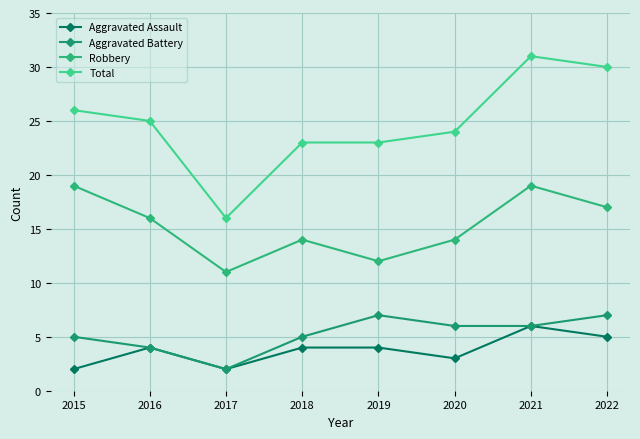

List the series in order of their peak value, lowest first.

Aggravated Assault, Aggravated Battery, Robbery, Total